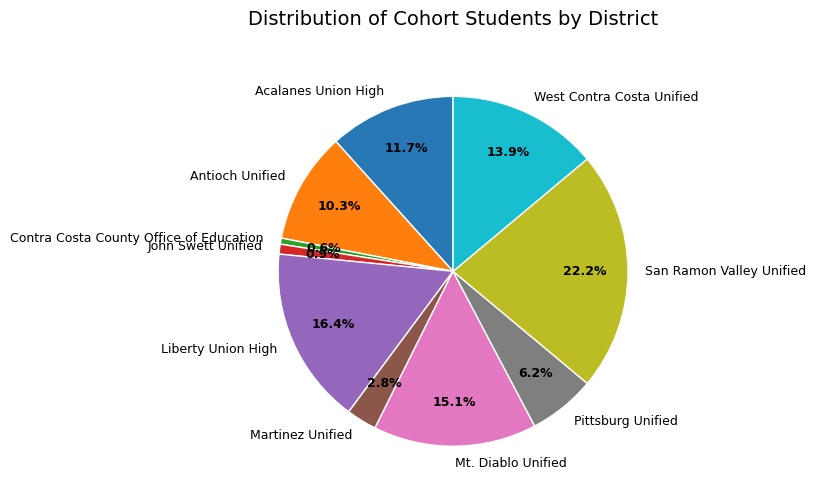

What percentage do Pittsburg Unified and Martinez Unified together represent?

9.0%